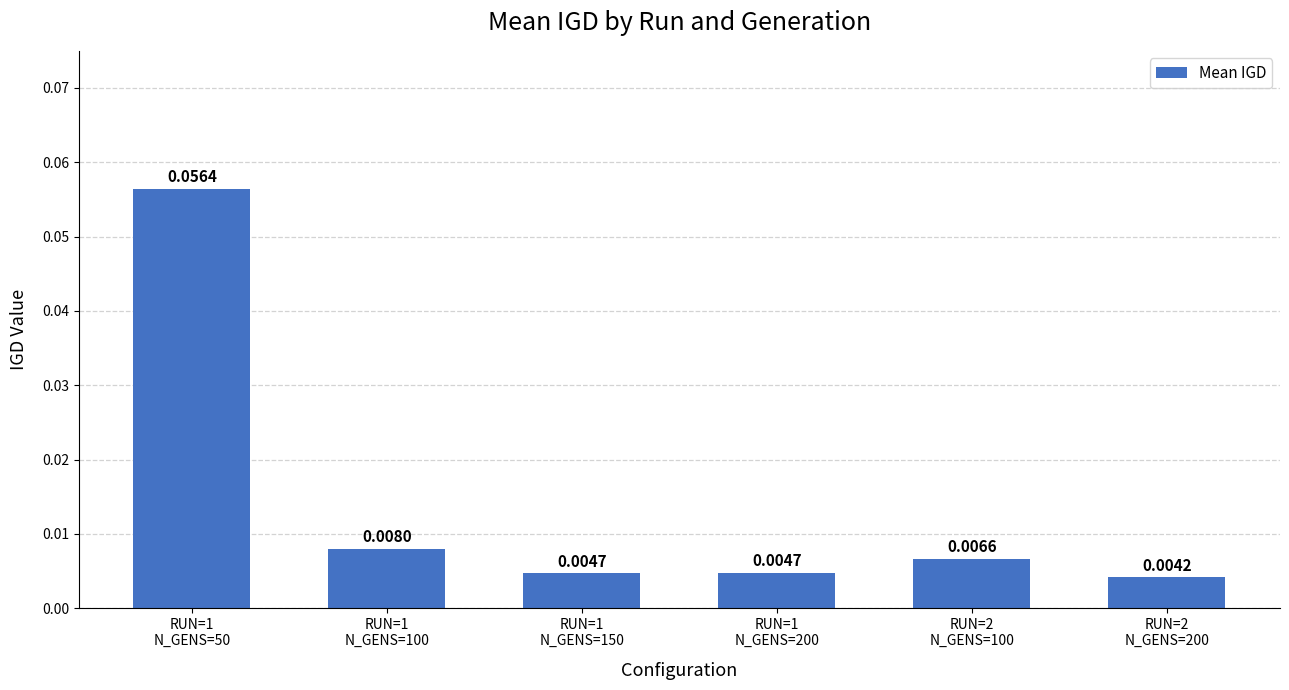

Does the chart contain any negative values?

No